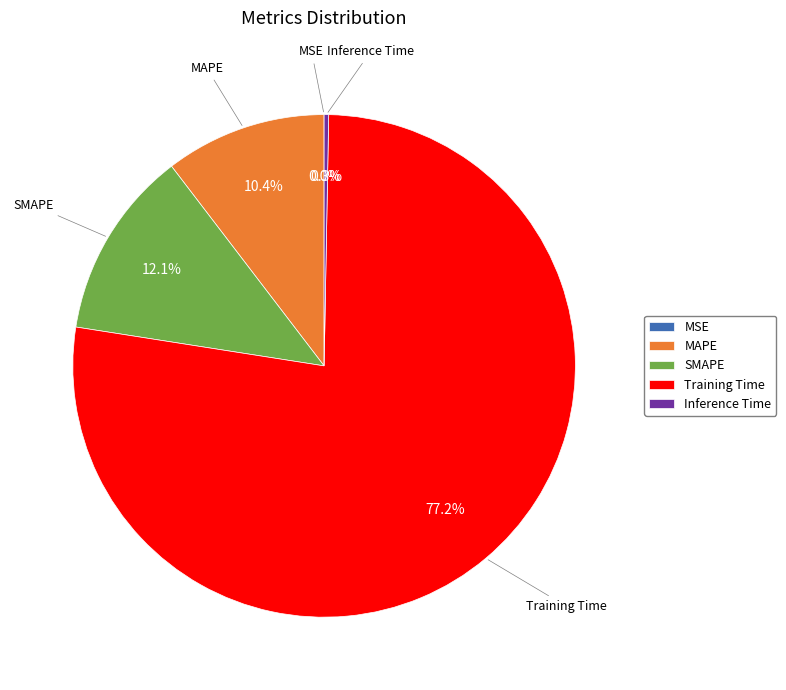

How much of the chart is everything except MAPE?

89.6%